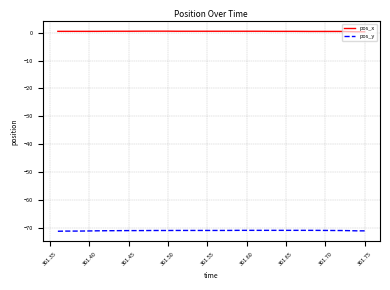

What is the smallest value displayed?

-71.2